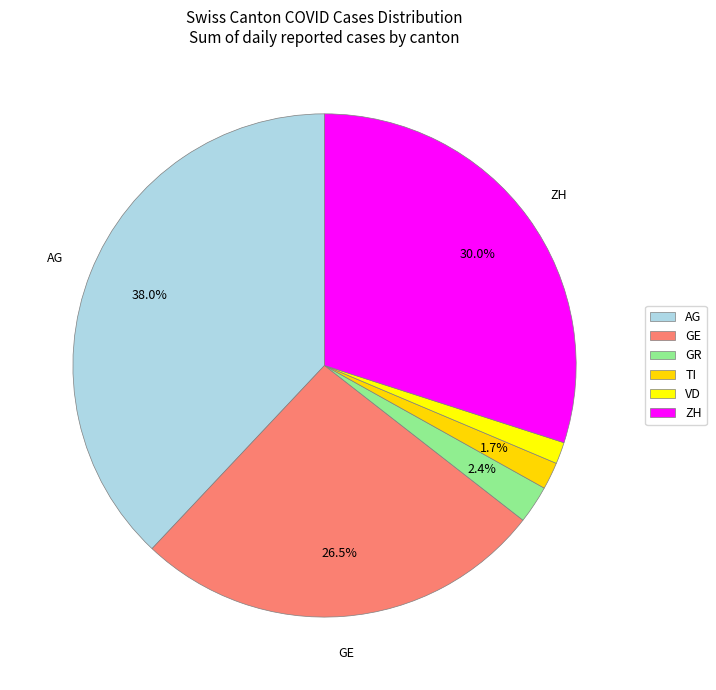

To the nearest percent, what percentage of the pie is GR?

2%